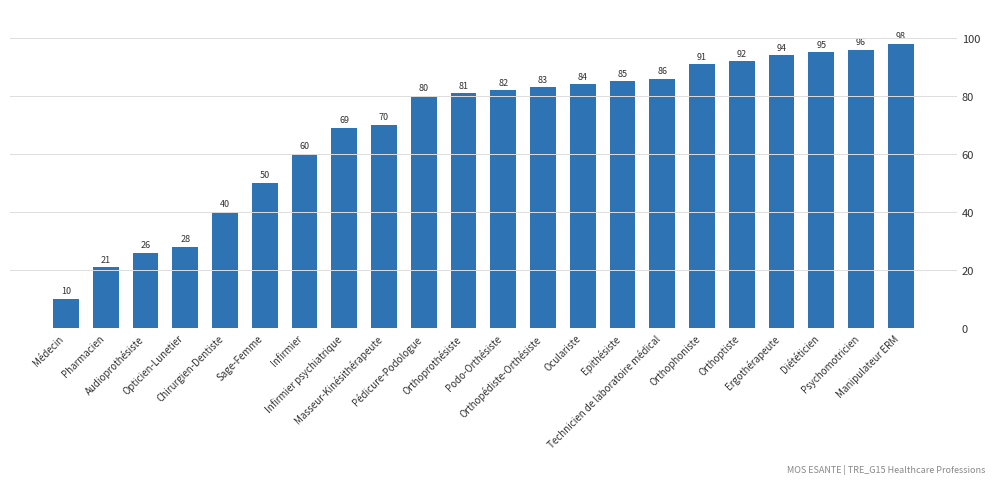

List the labels in order of value, smallest first.

Médecin, Pharmacien, Audioprothésiste, Opticien-Lunetier, Chirurgien-Dentiste, Sage-Femme, Infirmier, Infirmier psychiatrique, Masseur-Kinésithérapeute, Pédicure-Podologue, Orthoprothésiste, Podo-Orthésiste, Orthopédiste-Orthésiste, Oculariste, Epithésiste, Technicien de laboratoire médical, Orthophoniste, Orthoptiste, Ergothérapeute, Diététicien, Psychomotricien, Manipulateur ERM